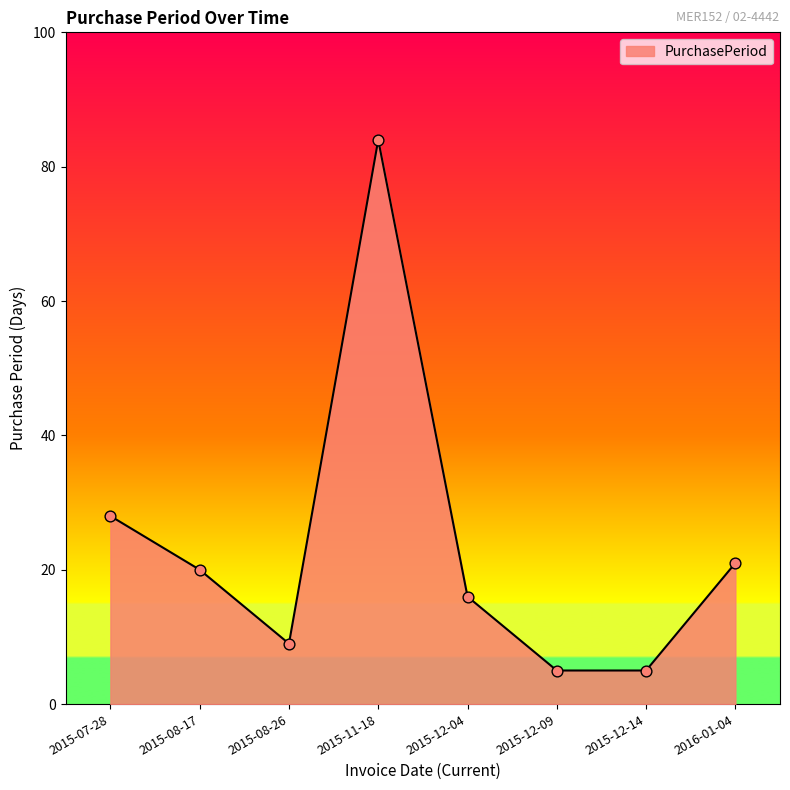

What is the change in value from 2015-11-18 to 2015-12-14?

-79